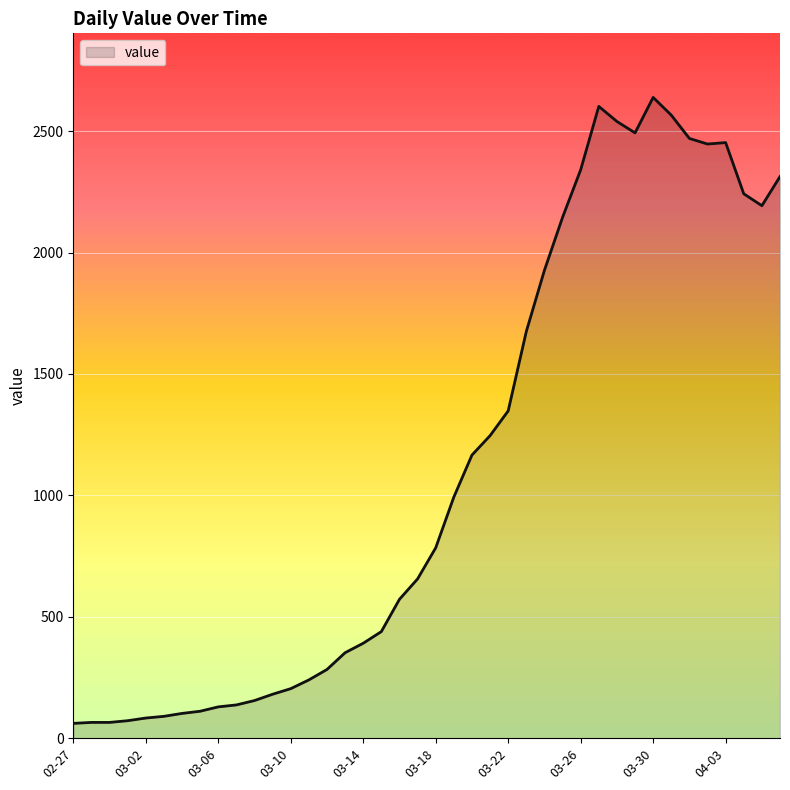

How many lines are shown in the chart?

1